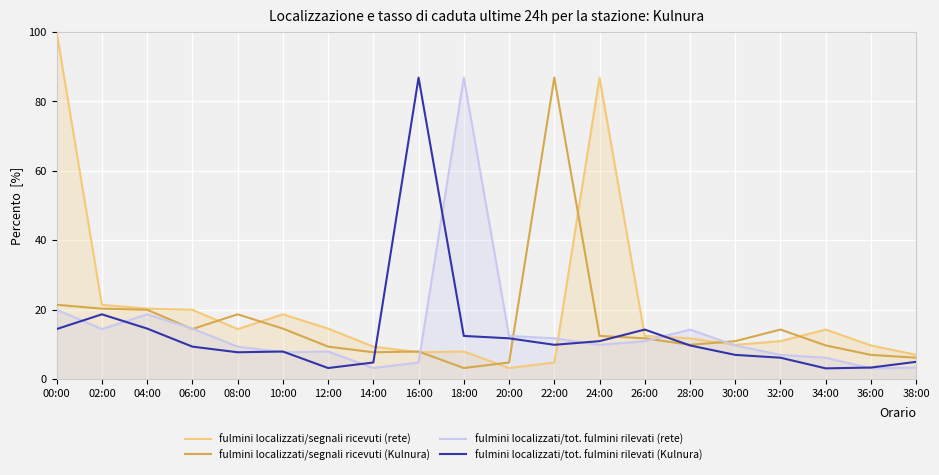

Which series has the largest total across all categories?

fulmini localizzati/segnali ricevuti (rete)